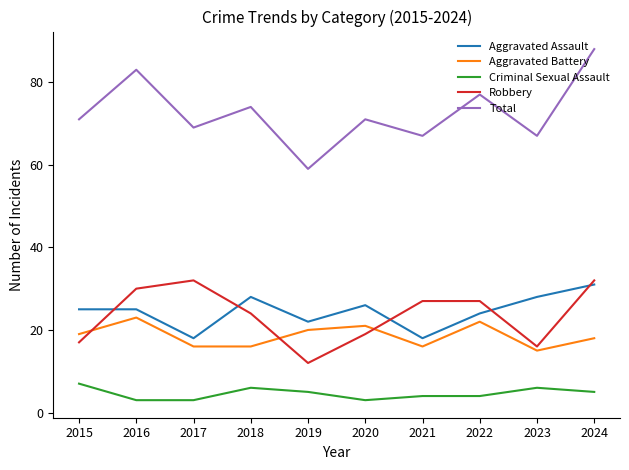

How many interior local valleys does the Robbery series have?

2